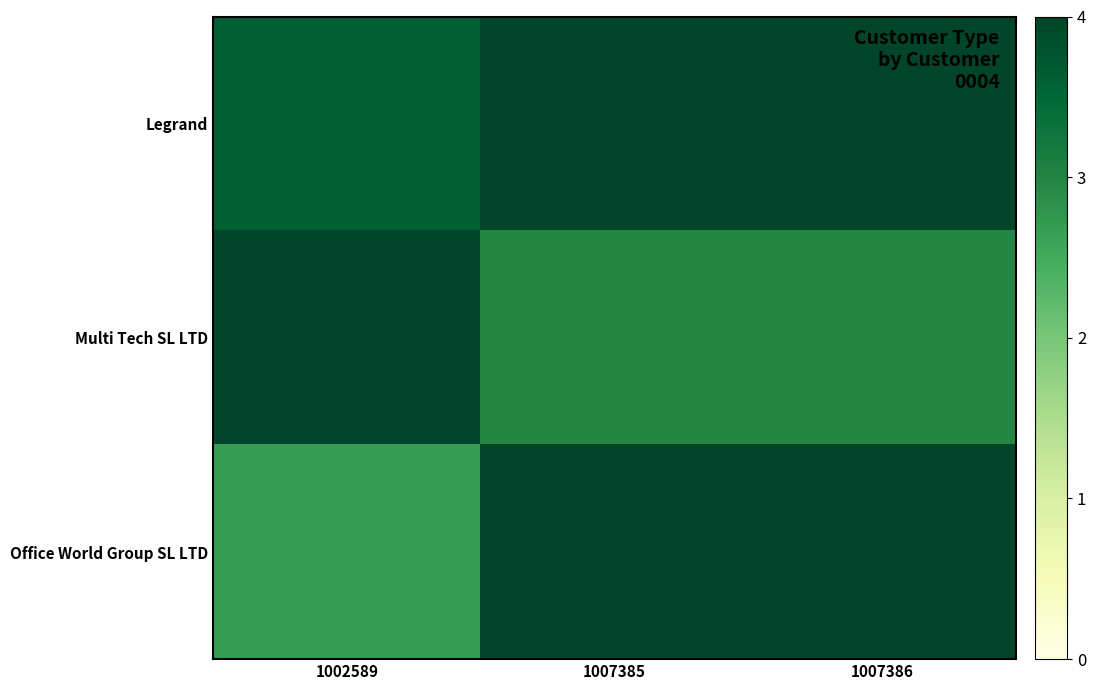

At which category is the sum across all series the highest?

1007385